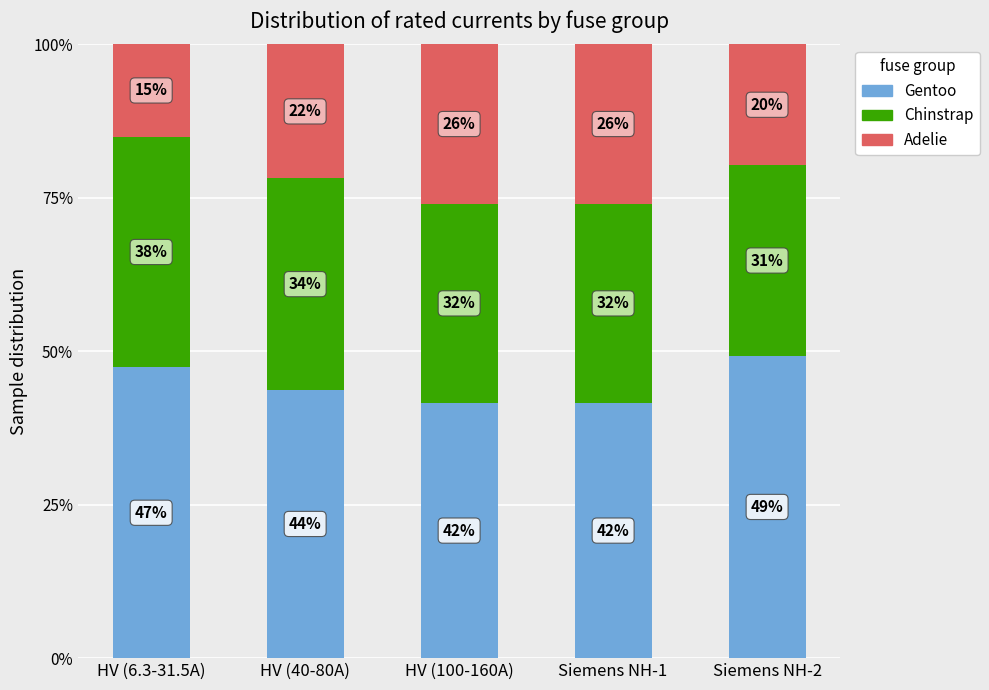

What are all the series names shown in the legend?

Gentoo, Chinstrap, Adelie